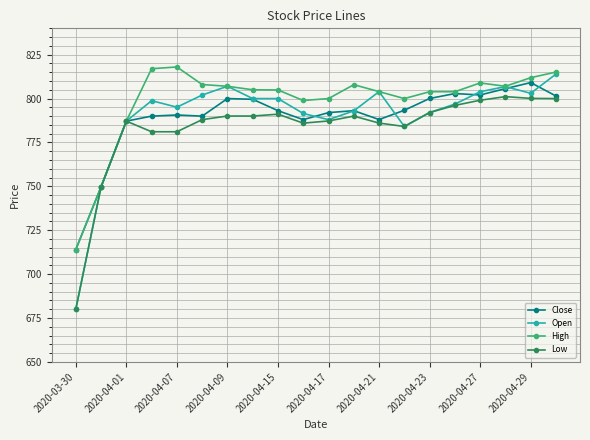

What is the highest value of the Low series?

801.1